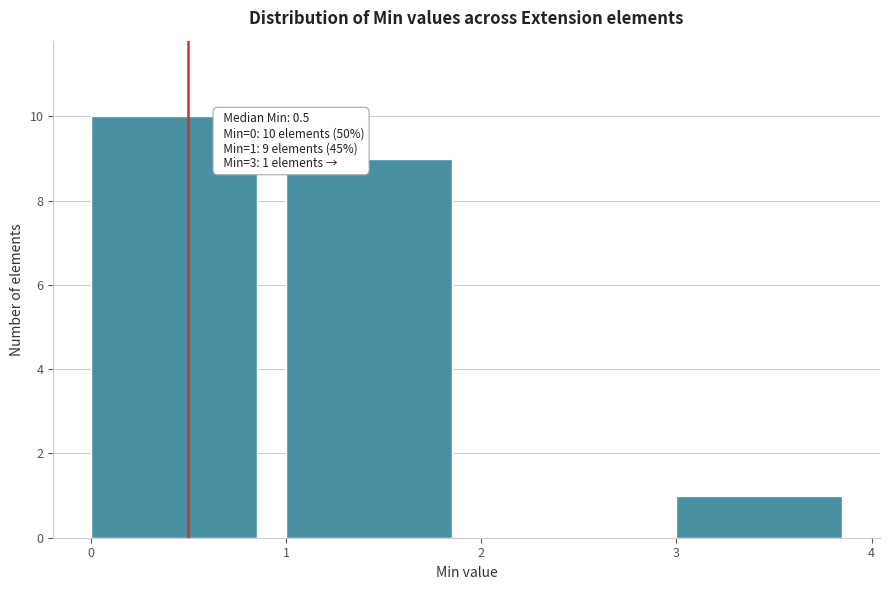

Over which range of the x-axis is the bar tallest?

0 to 1